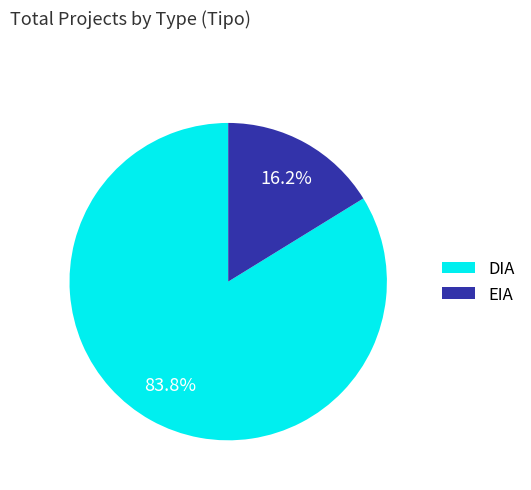

To the nearest percent, what is the difference between the largest and smallest slice percentages?

68%